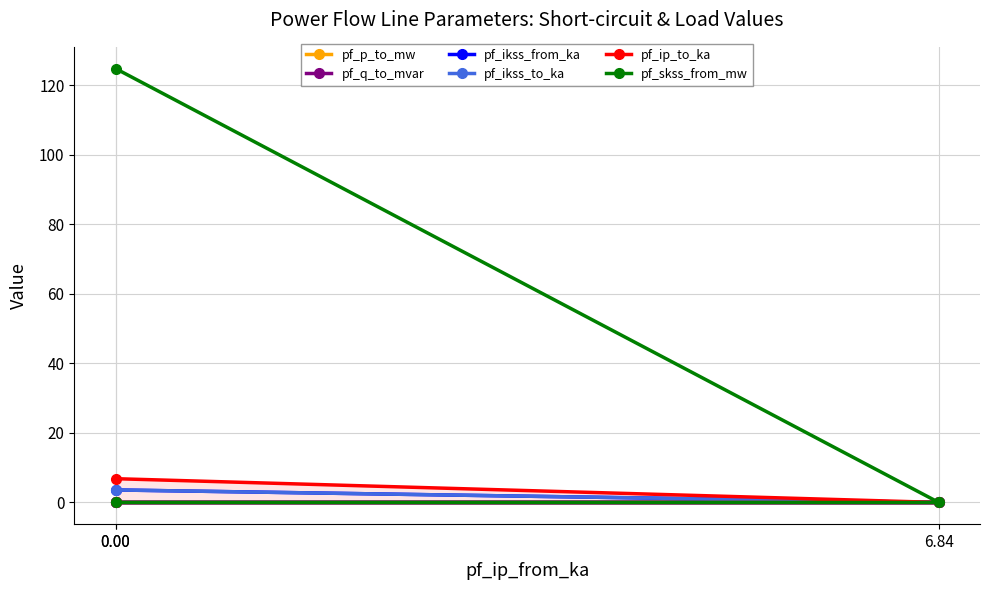

Does the chart have visible grid lines?

Yes